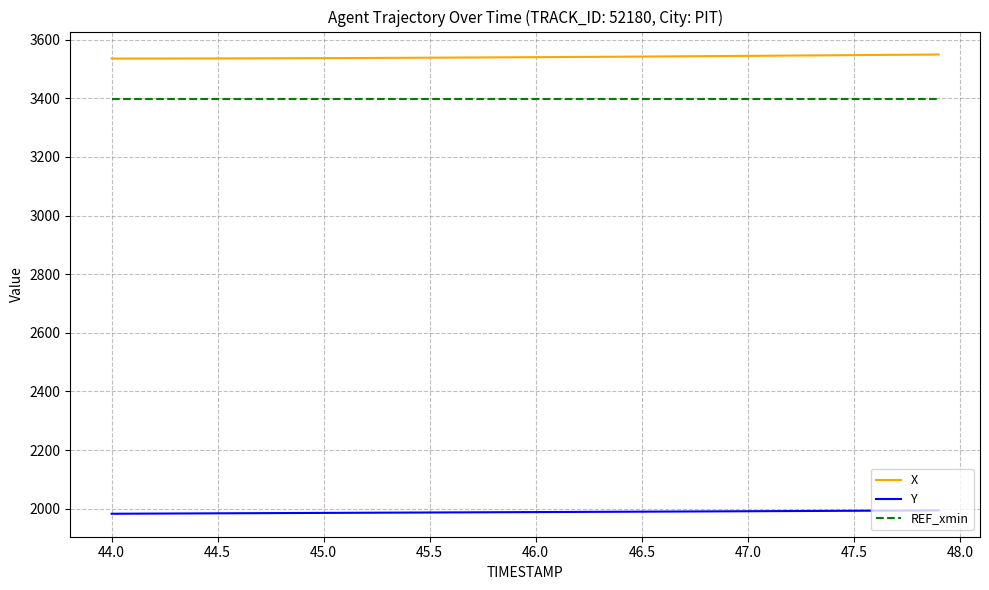

What is the smallest value displayed?

1982.6